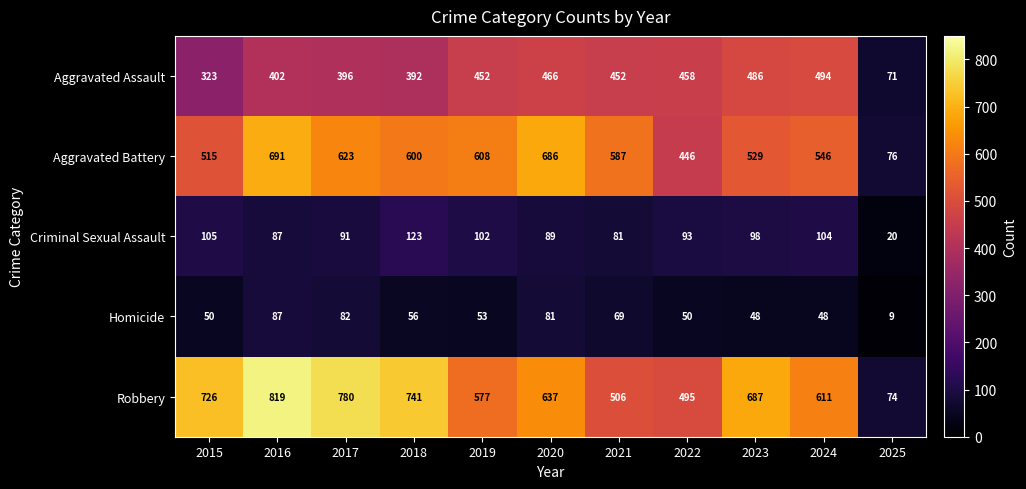

What is the maximum value for Criminal Sexual Assault?

123